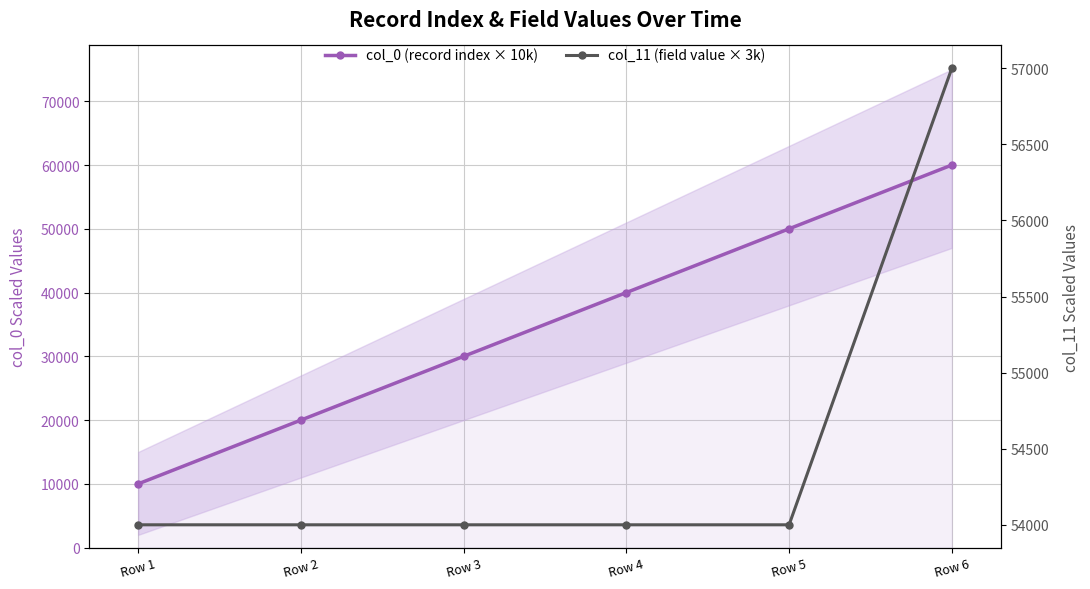

How many intersections are there between col_0 (record index × 10k) and col_11 (field value × 3k)?

1